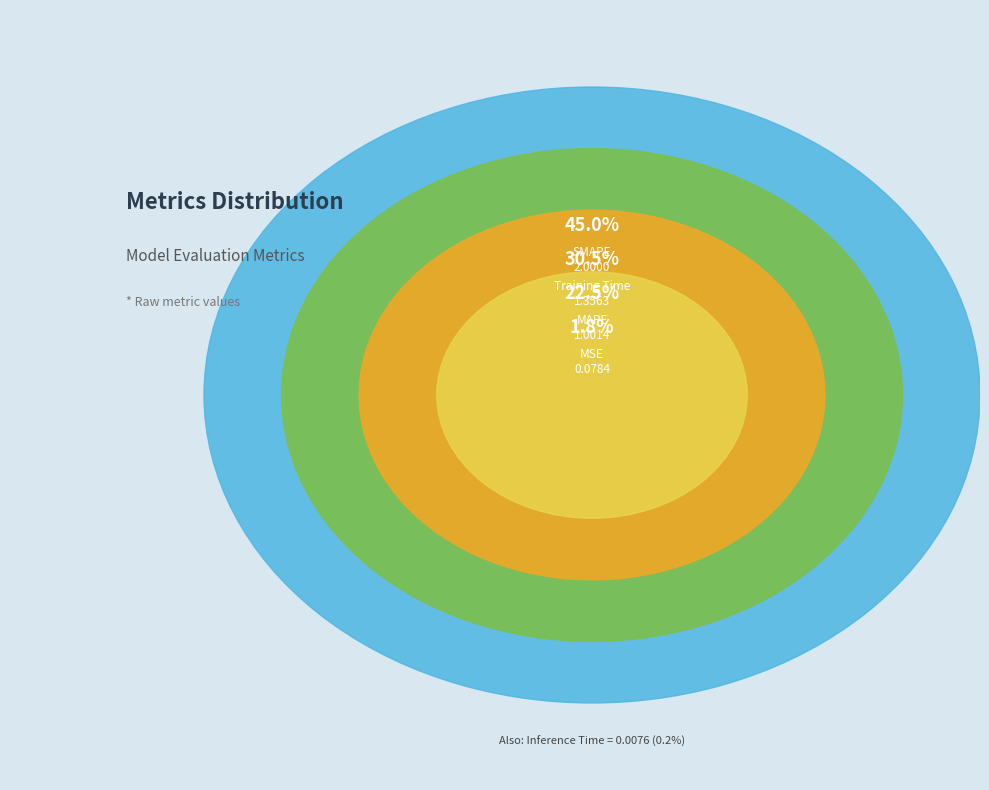

Count the number of slices in the pie.

5